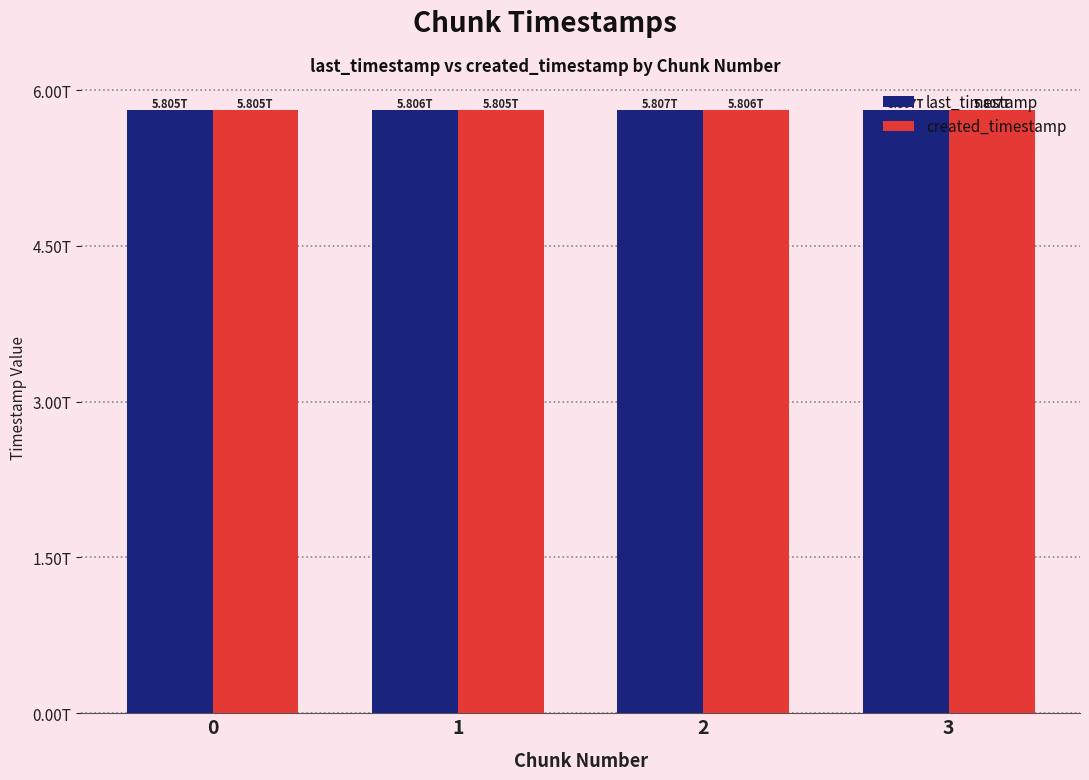

Does the chart contain any negative values?

No